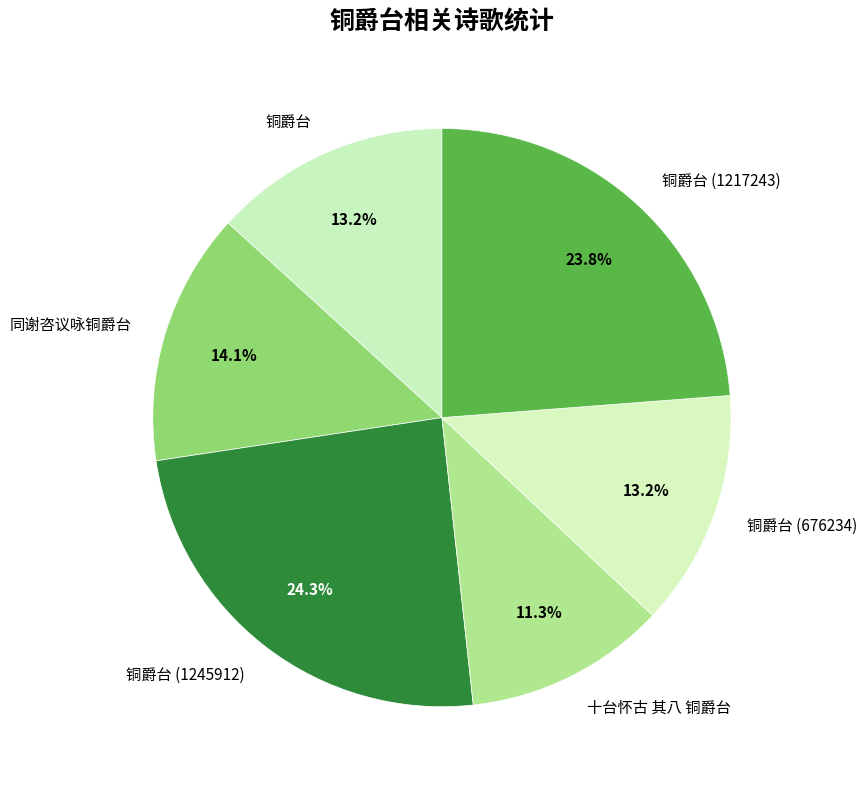

To the nearest percent, what is the combined percentage of 十台怀古 其八 铜爵台 and 铜爵台?

25%